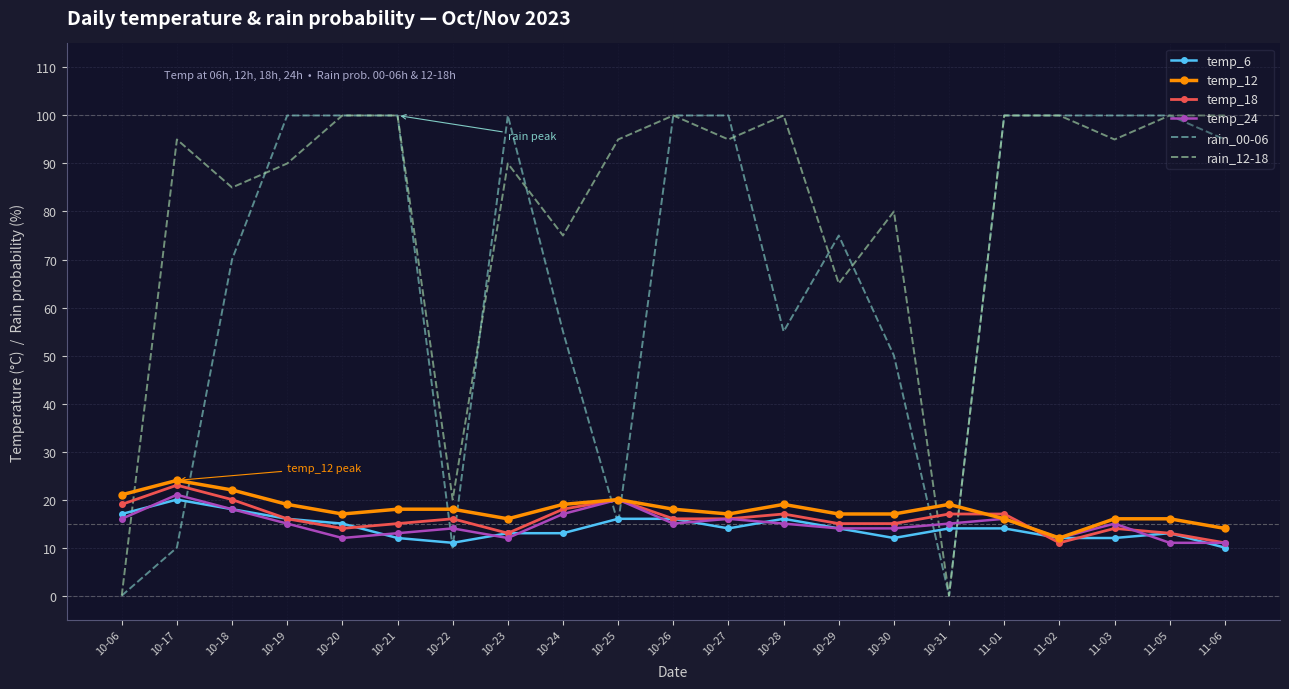

Is it true that temp_18 equals 9 at 11-05?

False